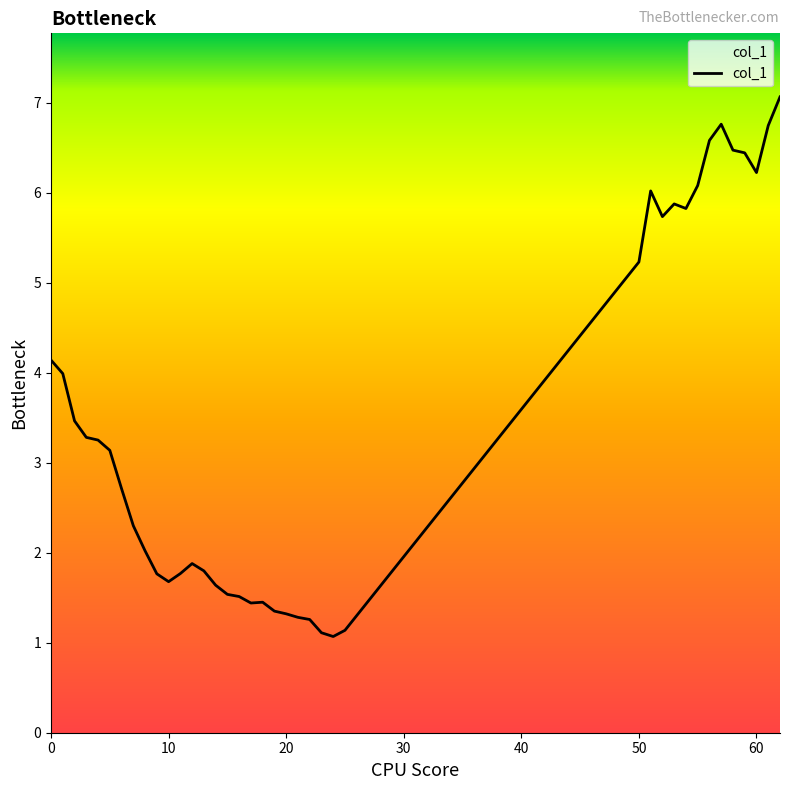

Count the number of data series in this chart.

1